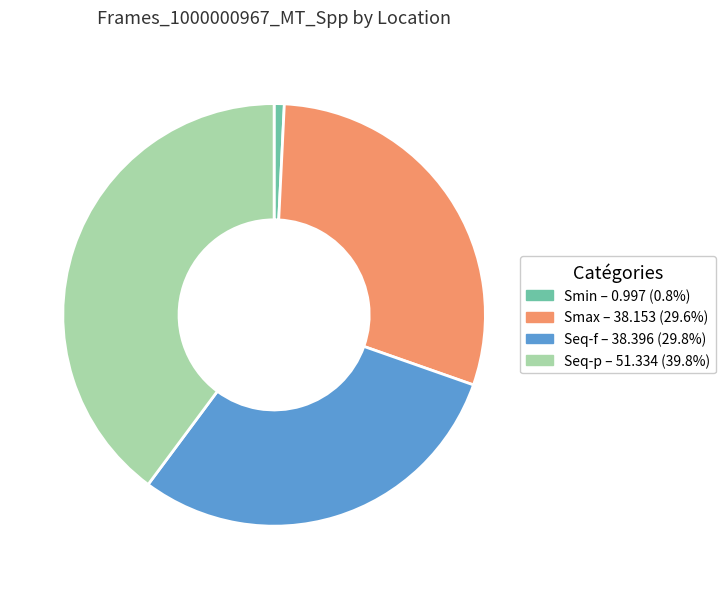

Which has a higher value, Seq-p or Smax?

Seq-p